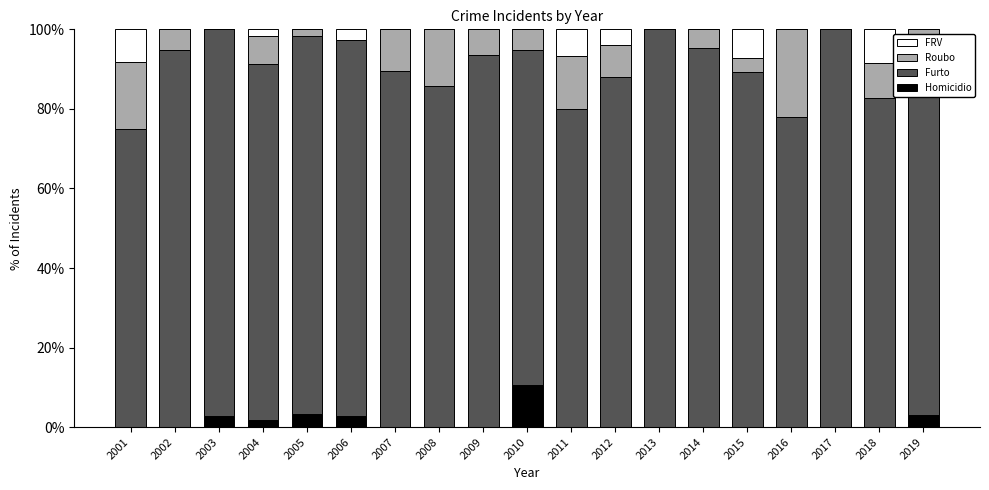

Count the number of categories in the chart.

19